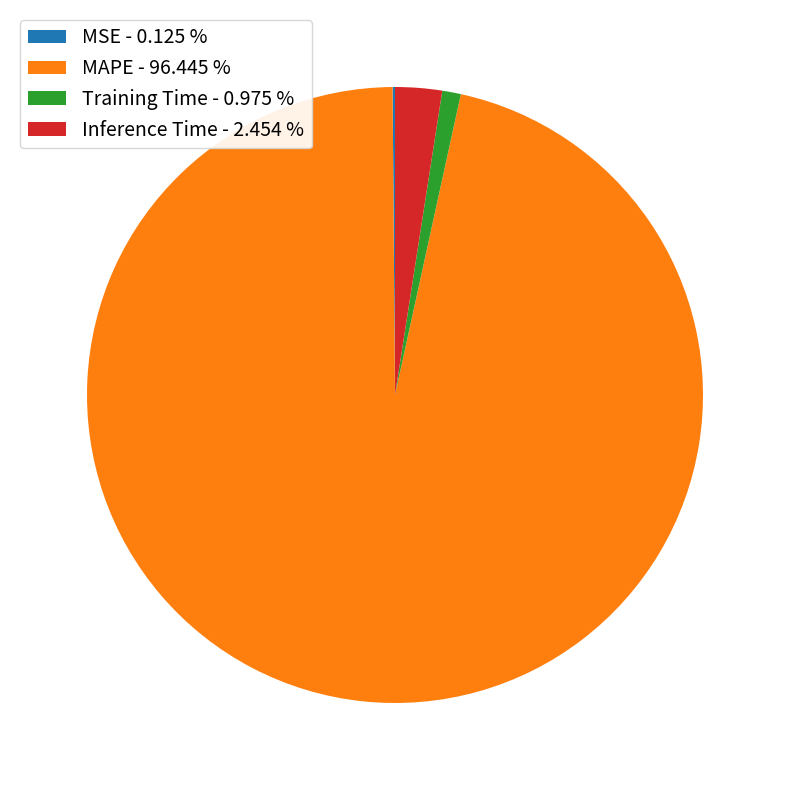

Is there a majority slice in this chart?

Yes